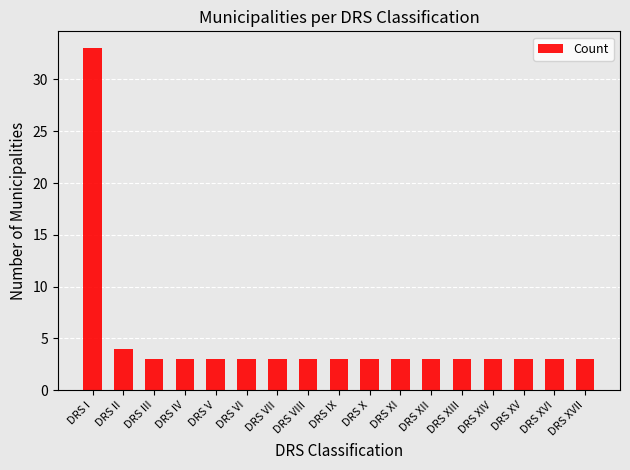

The chart shows a value of 3 at DRS VI. True or false?

True